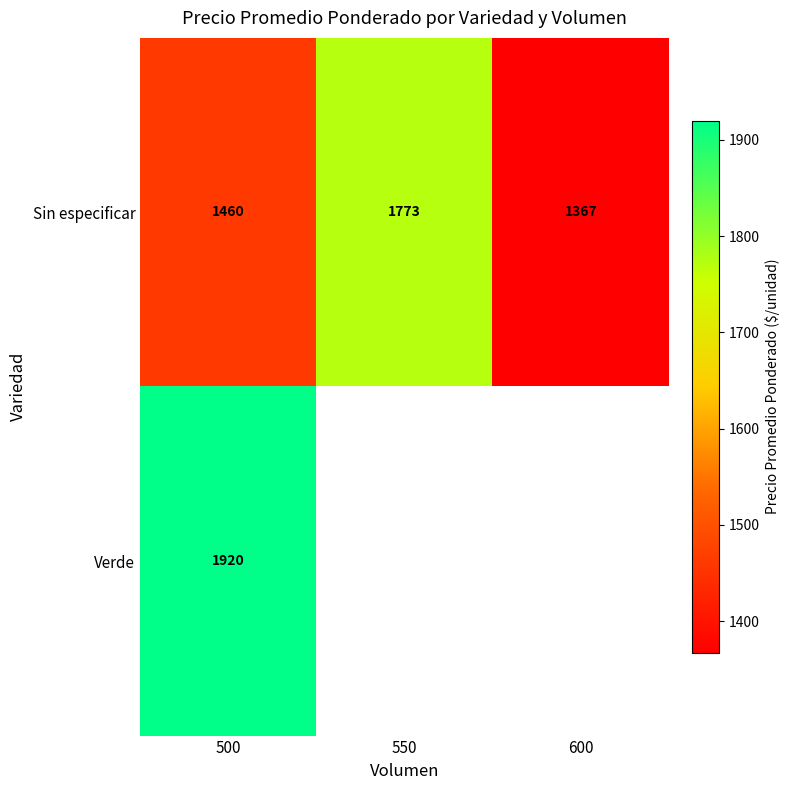

What is the maximum value shown in the chart?

1920.0